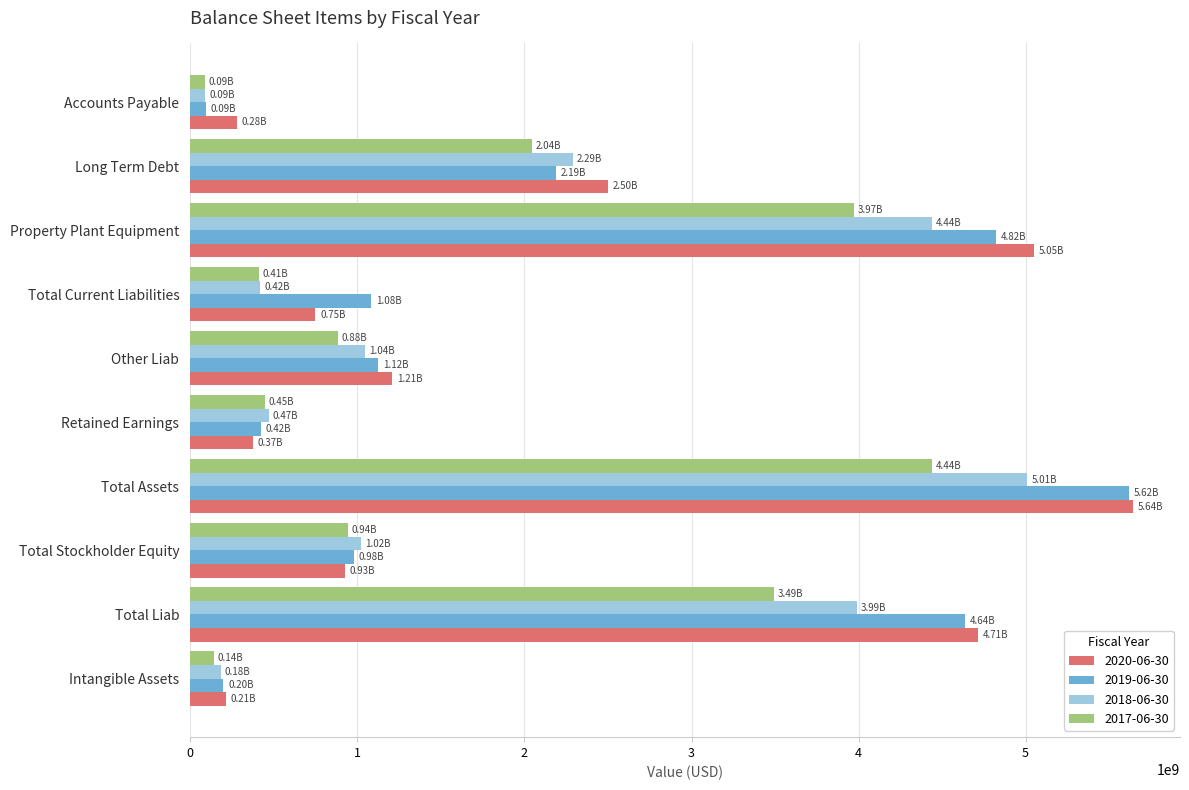

Which series has the widest spread of values?

2019-06-30